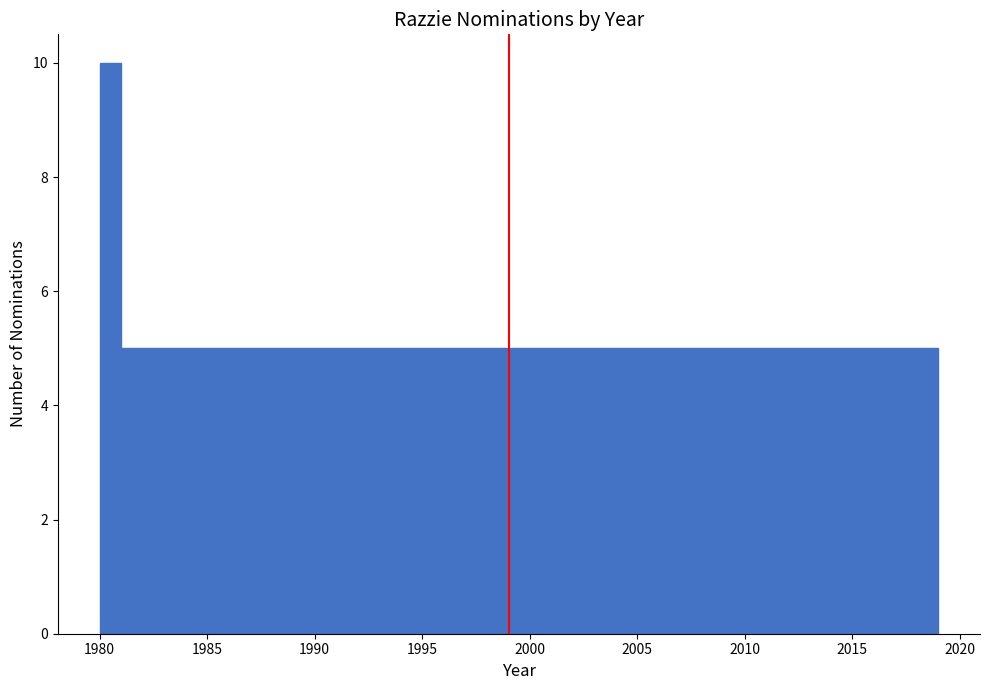

Read against the x-axis, roughly where is the centre of the tallest bar?

1980.5